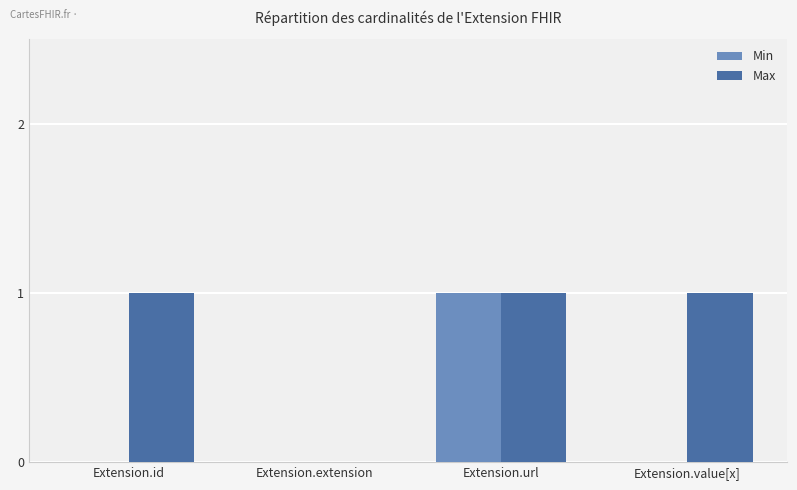

Reading left to right, transcribe all the data shown in this chart.

Min: Extension.id=0	Extension.extension=0	Extension.url=1	Extension.value[x]=0
Max: Extension.id=1	Extension.extension=0	Extension.url=1	Extension.value[x]=1